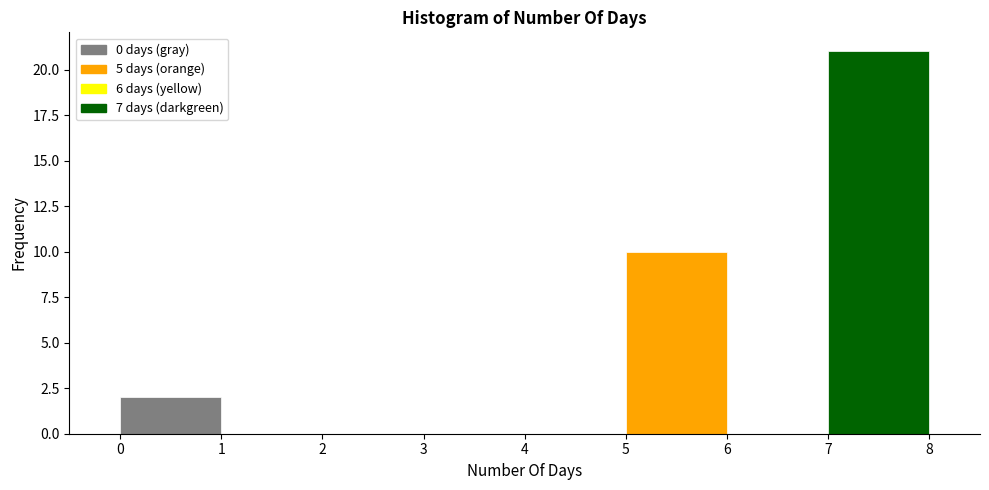

How tall is the bar that spans 5 to 6 on the x-axis? The values are not printed on the chart, so give them approximately, as read against the axis.

10